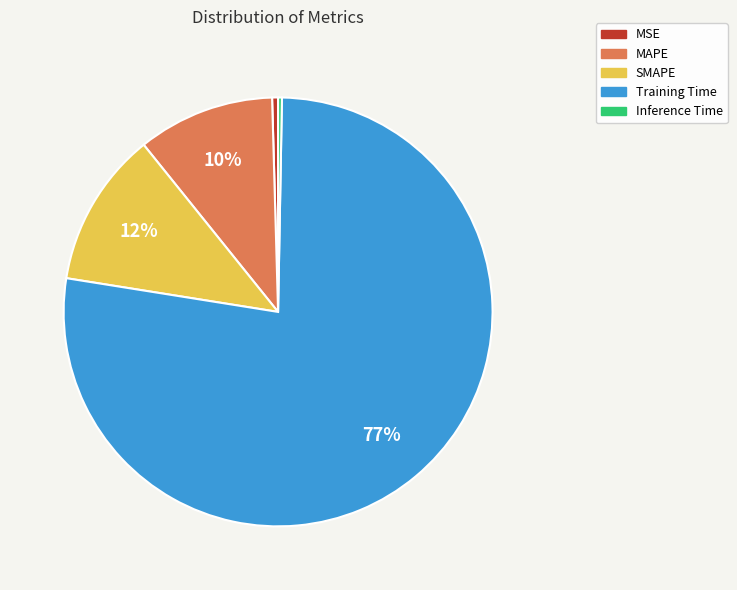

To the nearest percent, what is the average slice percentage?

20%